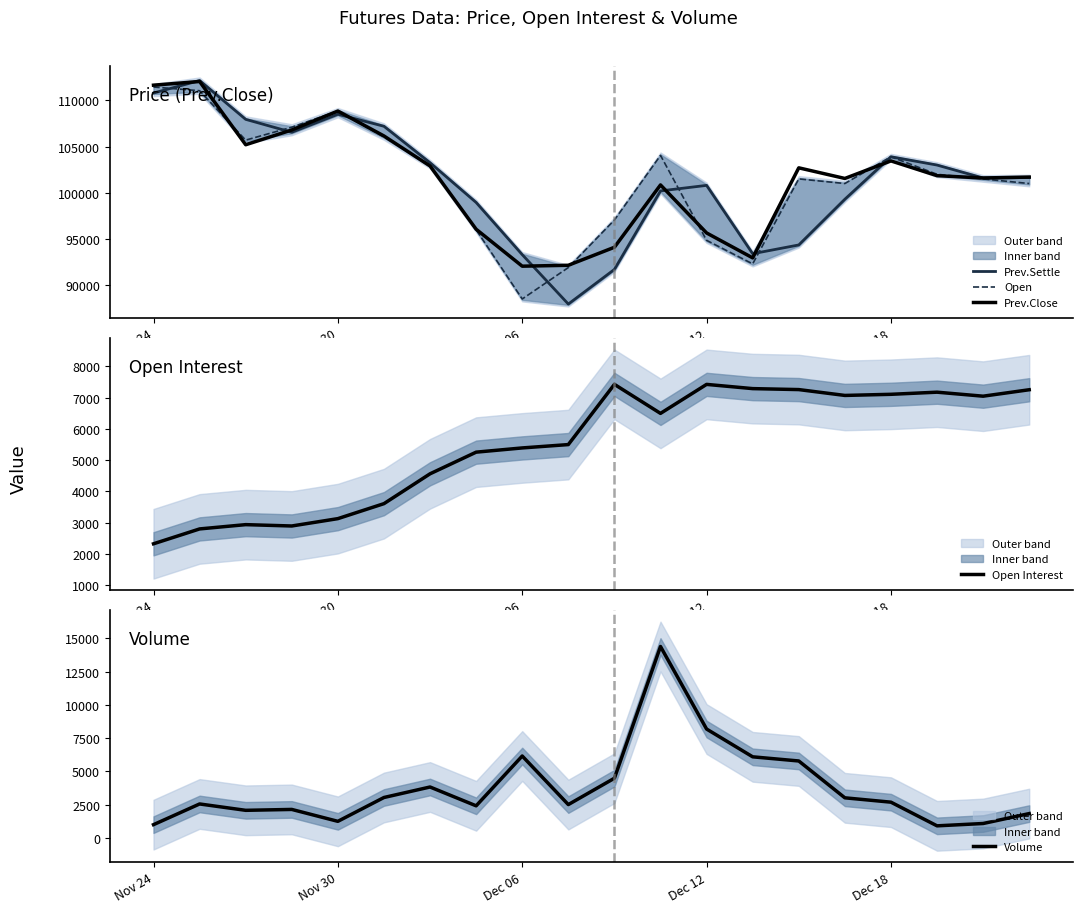

What is the minimum value for Prev.Settle?

87950